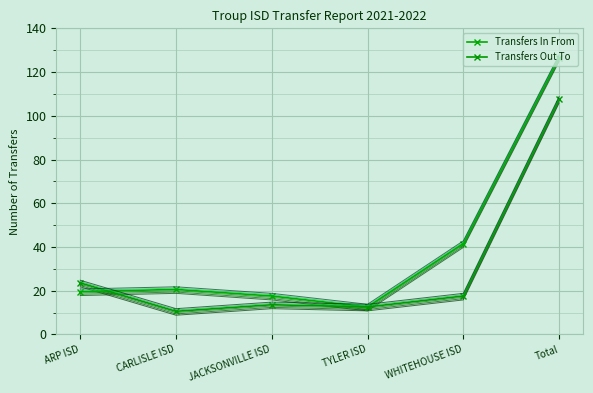

In Transfers In From, how many points are lower than both neighbors (excluding endpoints)?

1